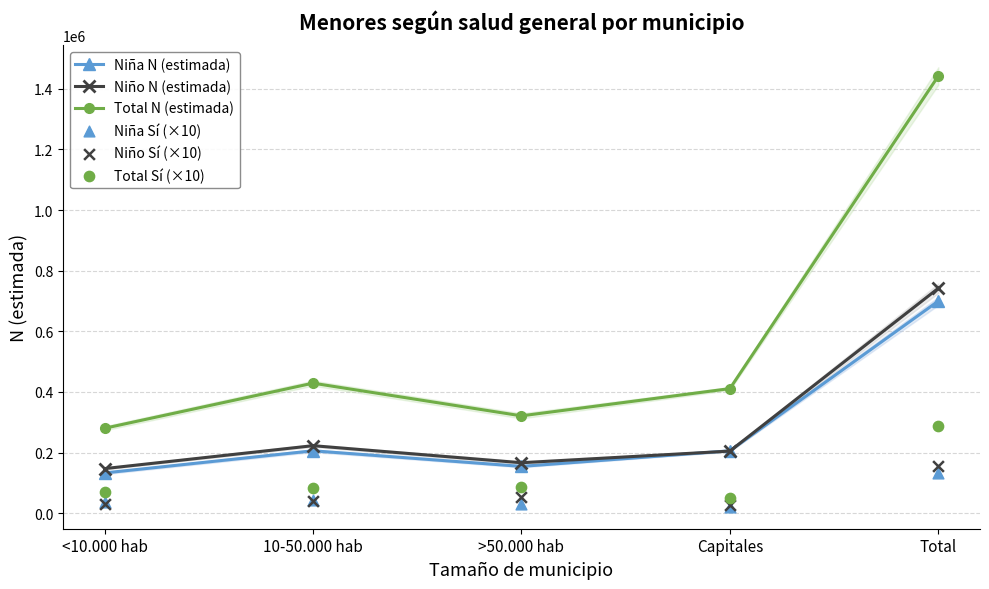

At which category is the sum across all series the highest?

Total